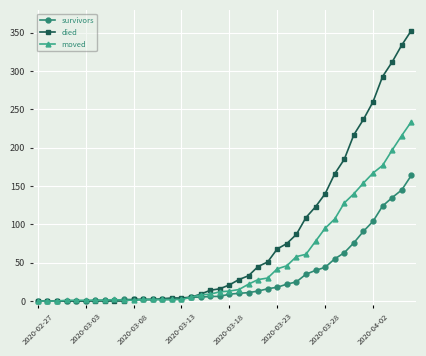

Which series has the largest total across all categories?

died